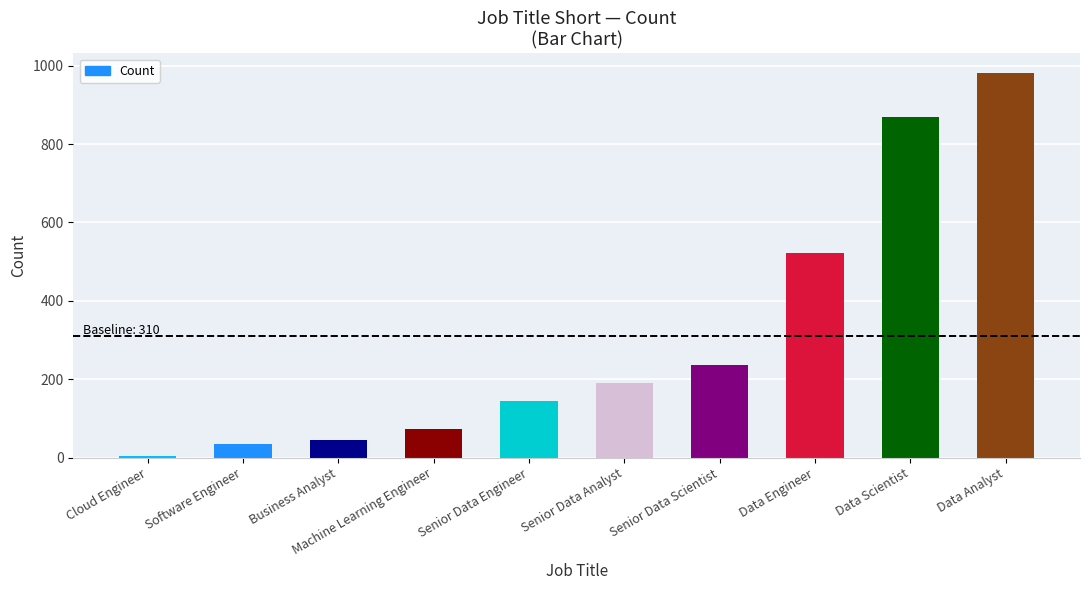

What is the change in value from Senior Data Engineer to Data Scientist?

+724